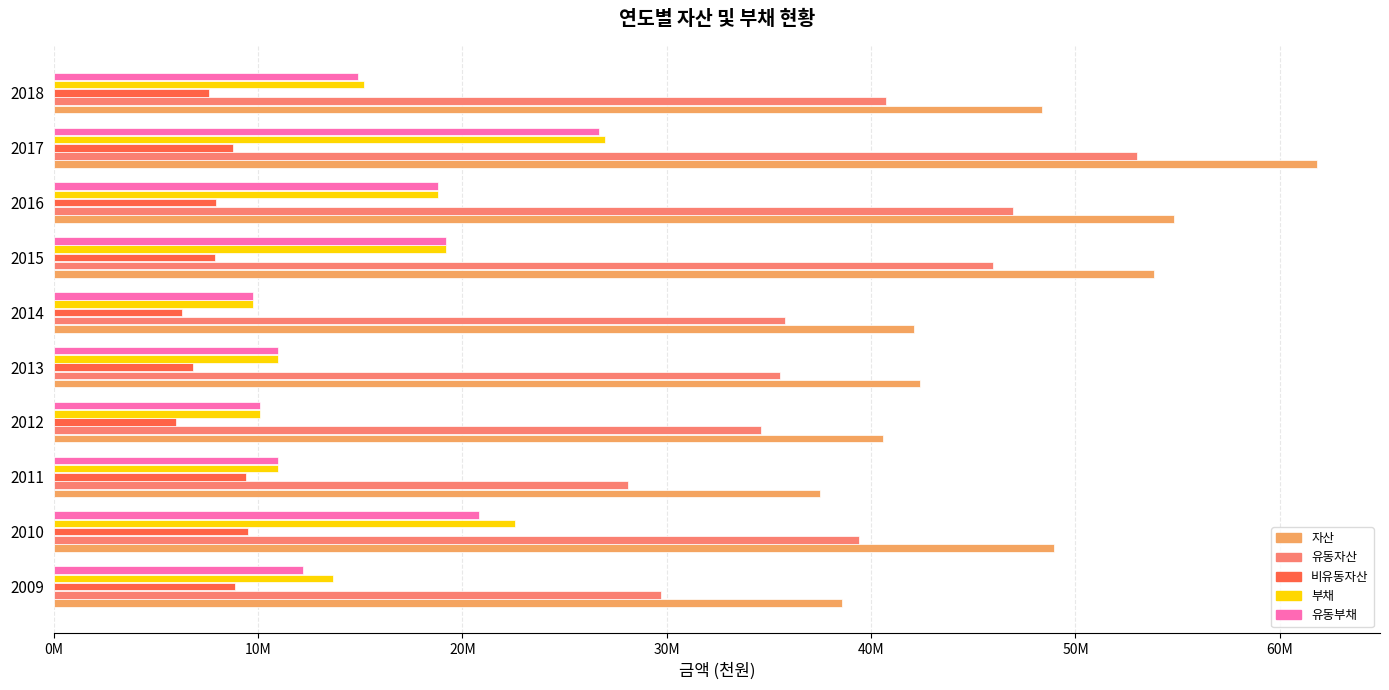

Which series has the largest total across all categories?

자산